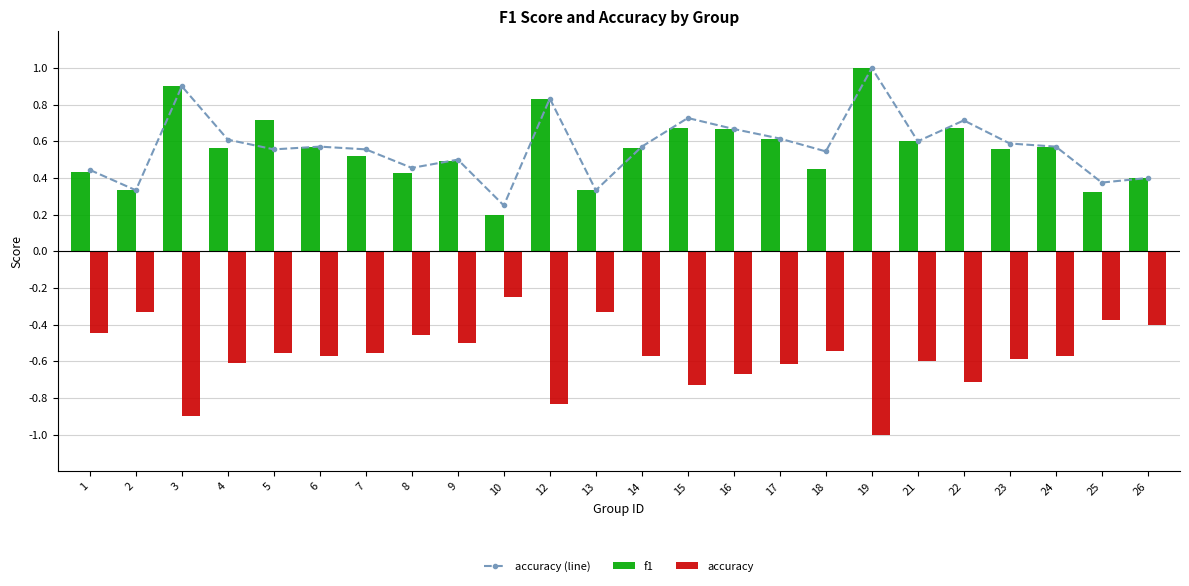

Which has a higher value, 6 or 14?

6